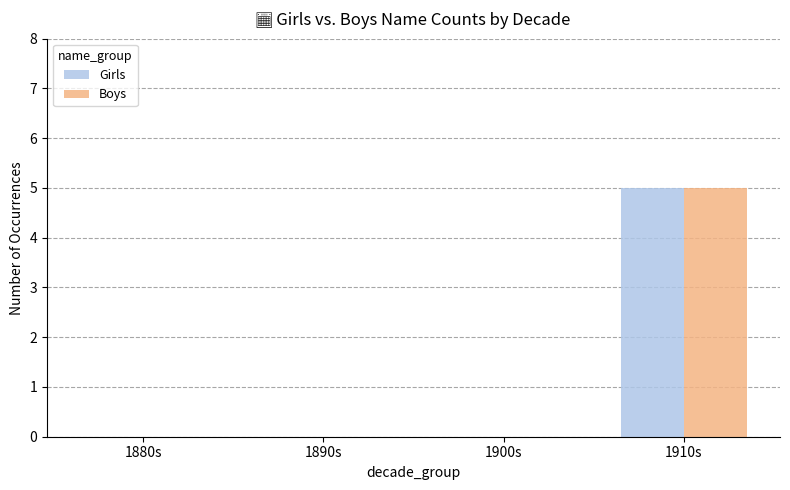

Is it true that Girls equals 0 at 1890s?

True